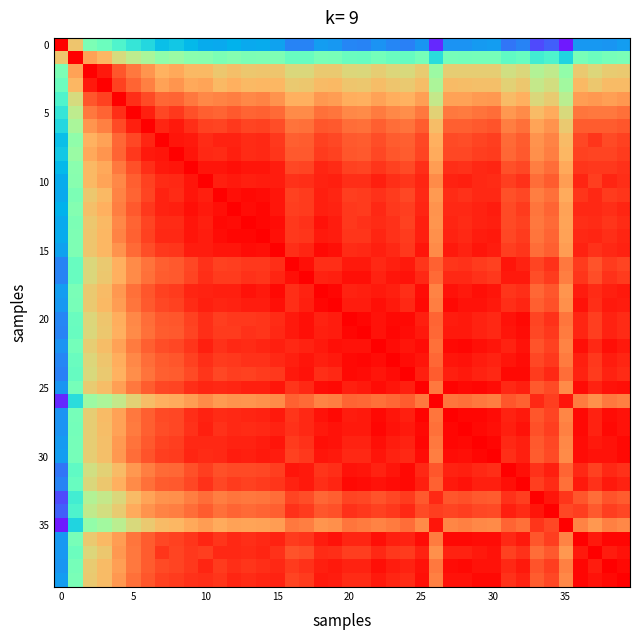

At how many categories does at least one series exceed 0?

40